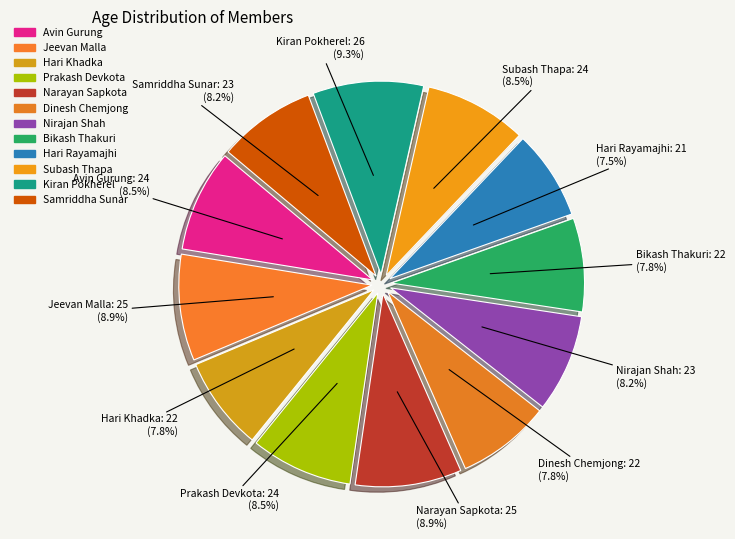

How many slices are in this pie chart?

12